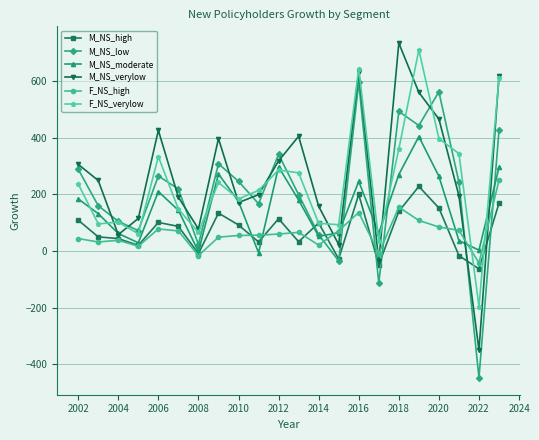

What are all the series names shown in the legend?

M_NS_high, M_NS_low, M_NS_moderate, M_NS_verylow, F_NS_high, F_NS_verylow